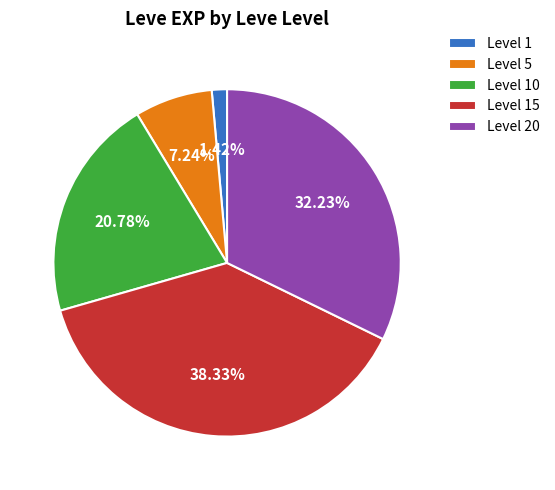

Between Level 5 and Level 20, which is larger?

Level 20